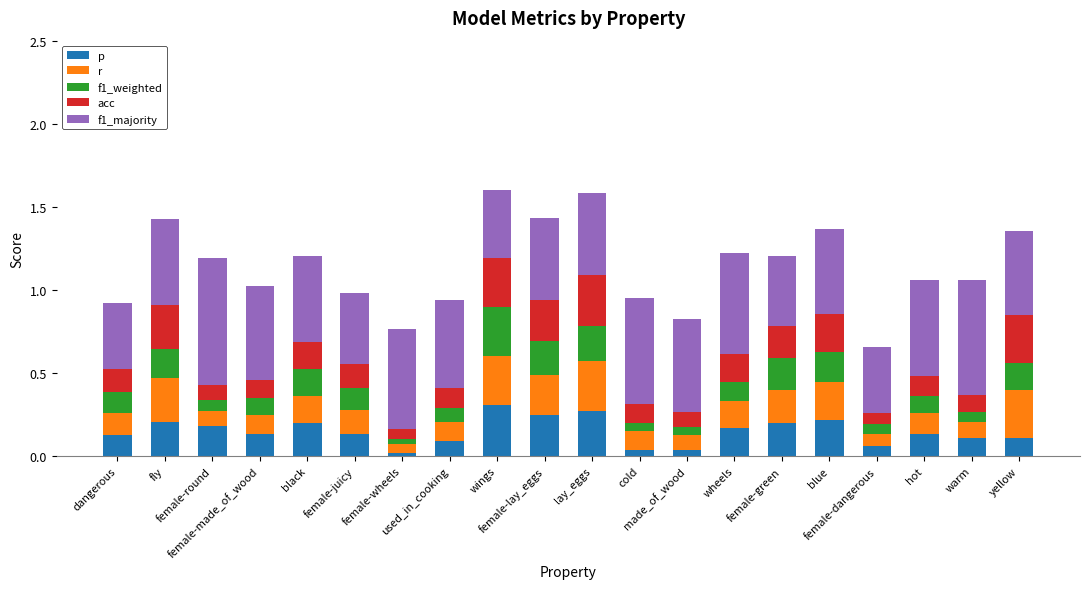

What is the difference between the maximum and minimum values in the p series?

0.3